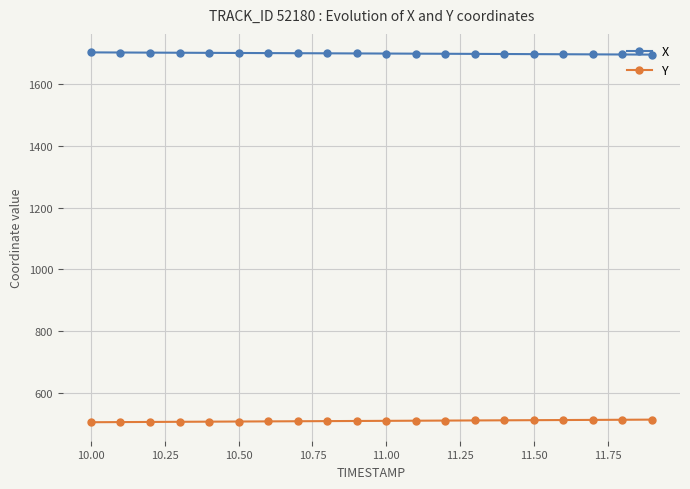

Which series has the largest total across all categories?

X